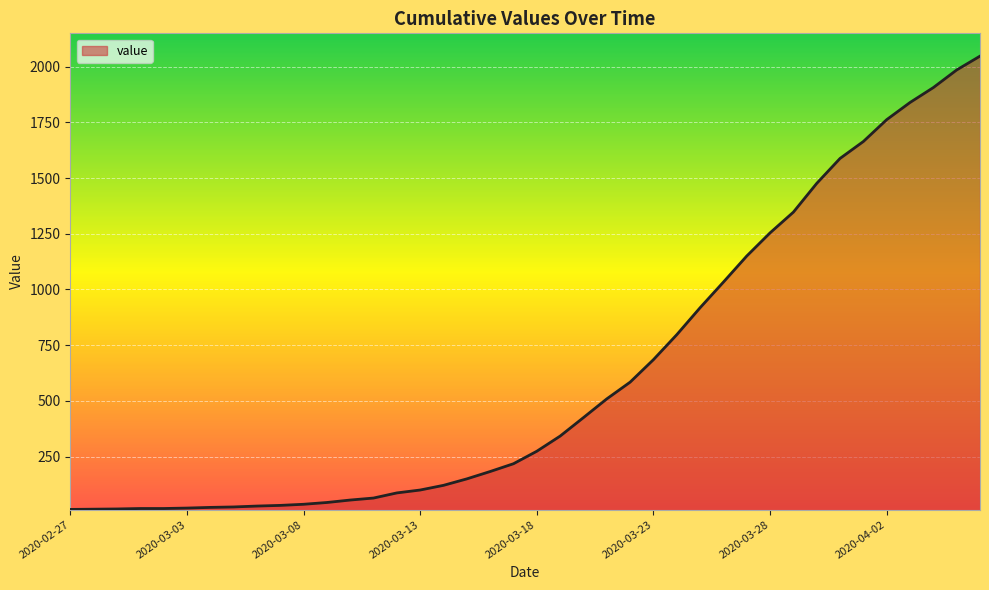

What is the difference between the maximum and minimum values?

2034